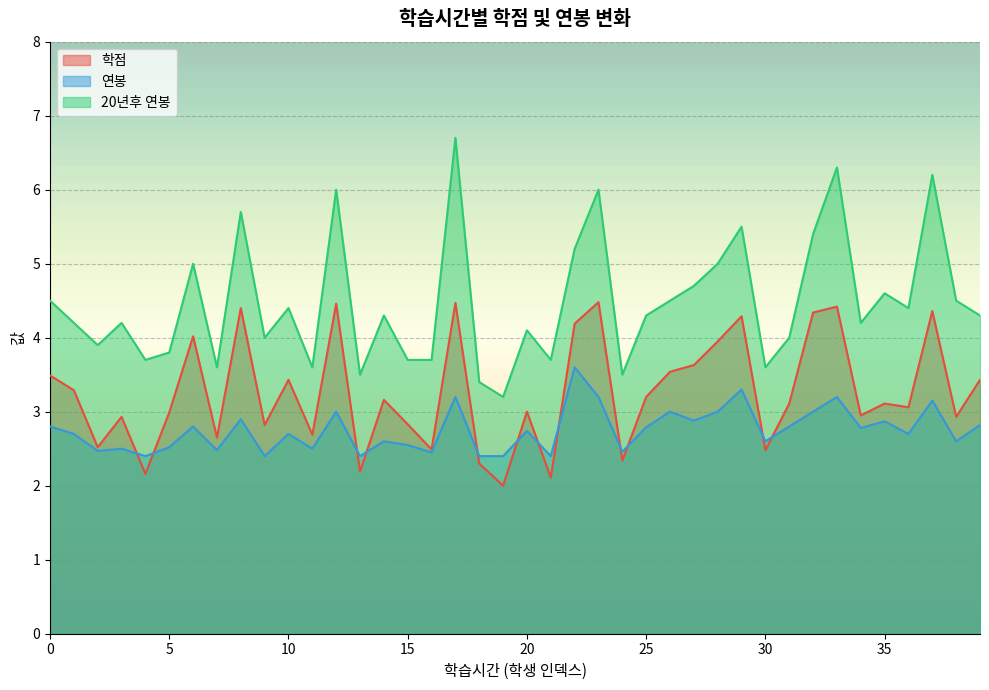

What is the greatest value displayed?

6.7